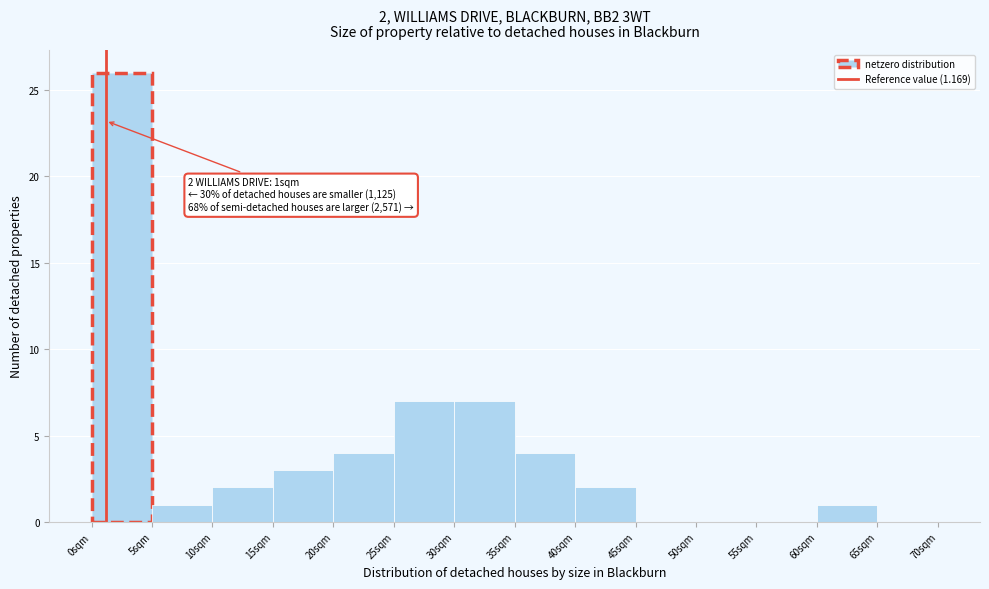

Which range on the x-axis has the tallest bar?

0 to 5